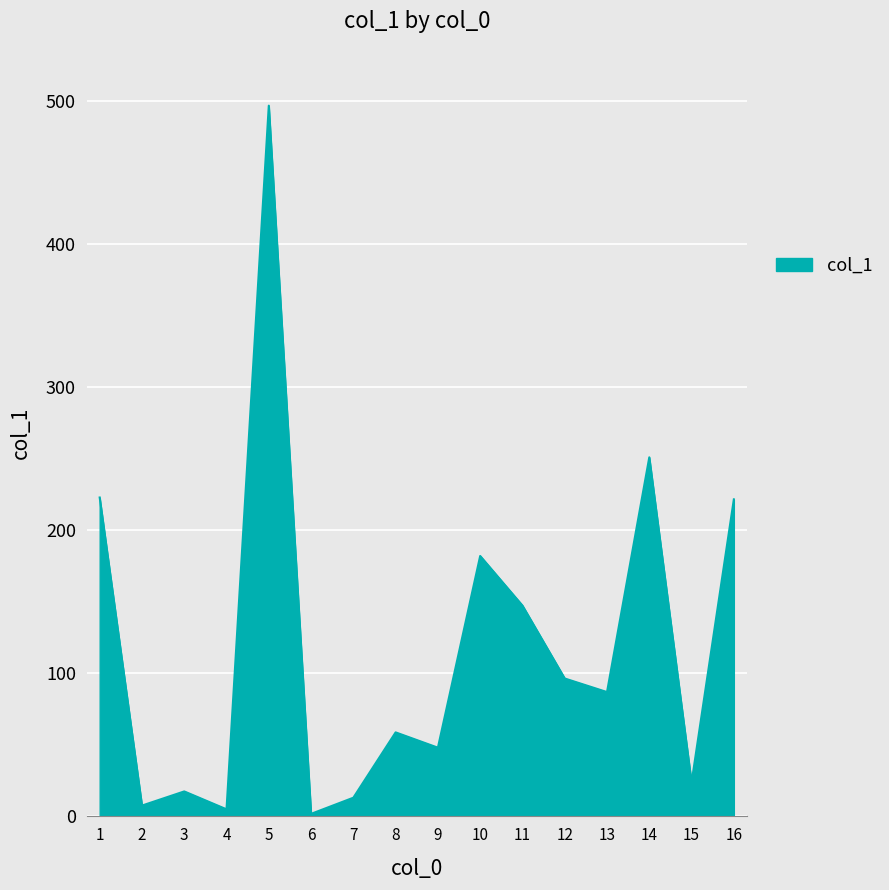

What is the smallest value displayed?

1.5